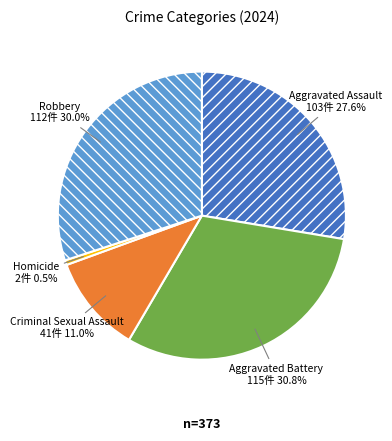

Which slice is the smallest?

Homicide